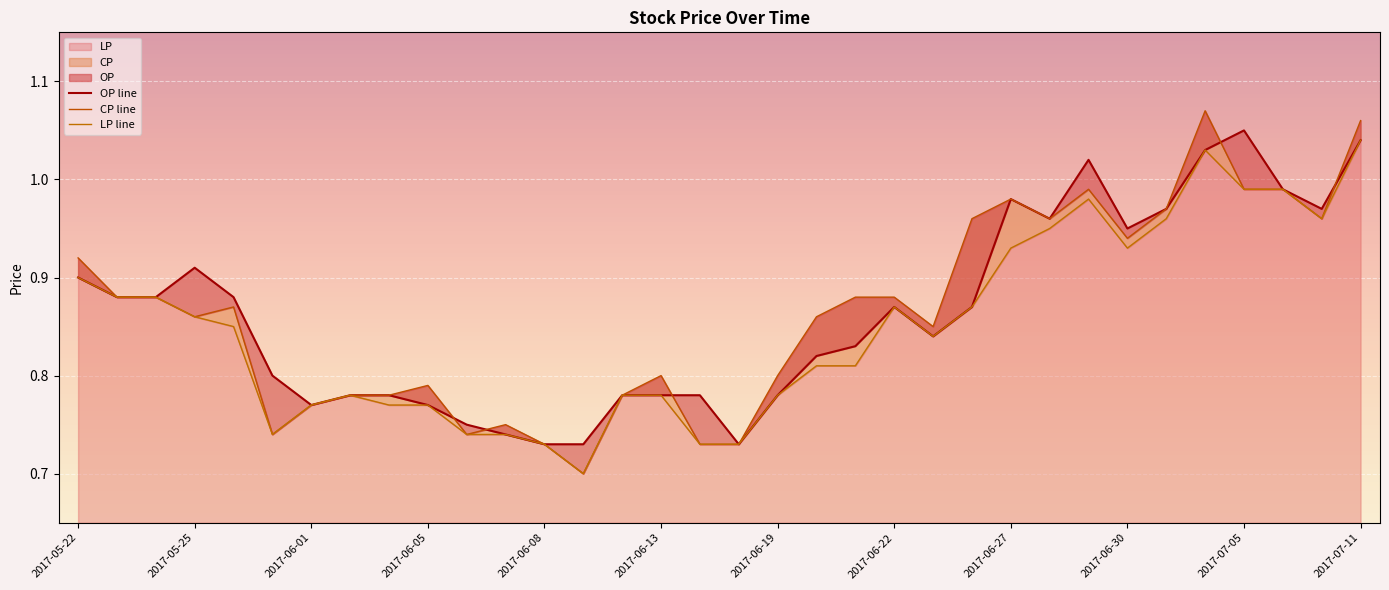

Reading left to right, transcribe all the data shown in this chart.

OP line: 0.9	0.9	0.9	0.9	0.9	0.8	0.8	0.8	0.8	0.8	0.8	0.7	0.7	0.7	0.8	0.8	0.8	0.7	0.8	0.8	0.8	0.9	0.8	0.9	1.0	1.0	1.0	0.9	1.0	1.0	1.1	1.0	1.0	1.0
CP line: 0.9	0.9	0.9	0.9	0.9	0.7	0.8	0.8	0.8	0.8	0.7	0.8	0.7	0.7	0.8	0.8	0.7	0.7	0.8	0.9	0.9	0.9	0.8	1.0	1.0	1.0	1.0	0.9	1.0	1.1	1.0	1.0	1.0	1.1
LP line: 0.9	0.9	0.9	0.9	0.8	0.7	0.8	0.8	0.8	0.8	0.7	0.7	0.7	0.7	0.8	0.8	0.7	0.7	0.8	0.8	0.8	0.9	0.8	0.9	0.9	0.9	1.0	0.9	1.0	1.0	1.0	1.0	1.0	1.0